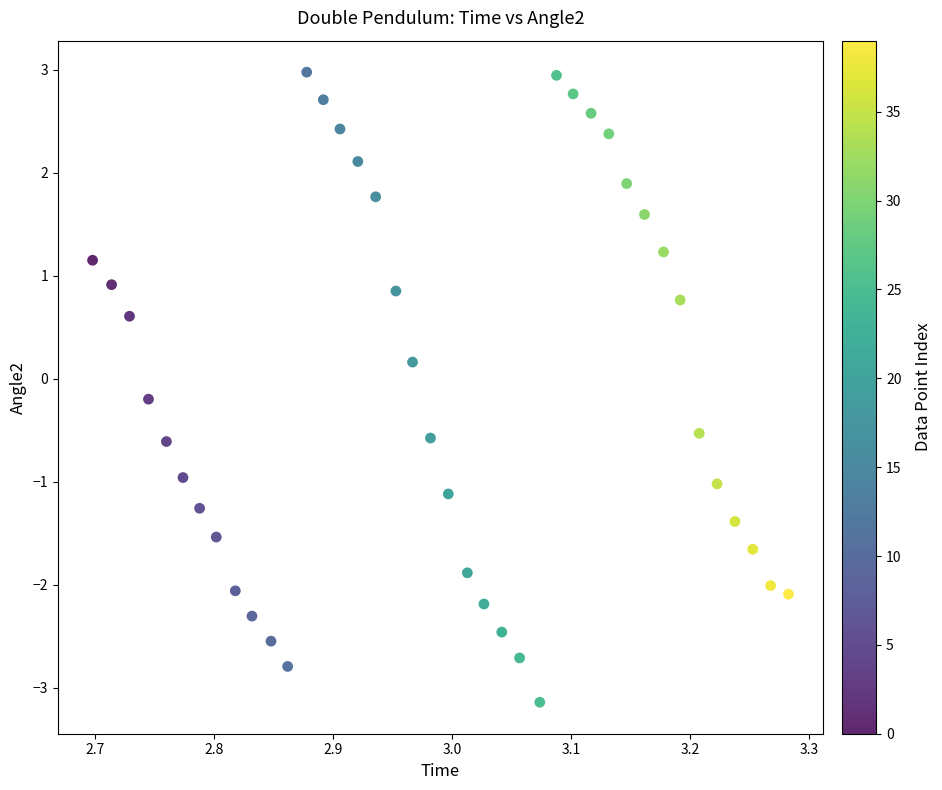

What is the range of Y values (max minus min)?

6.1